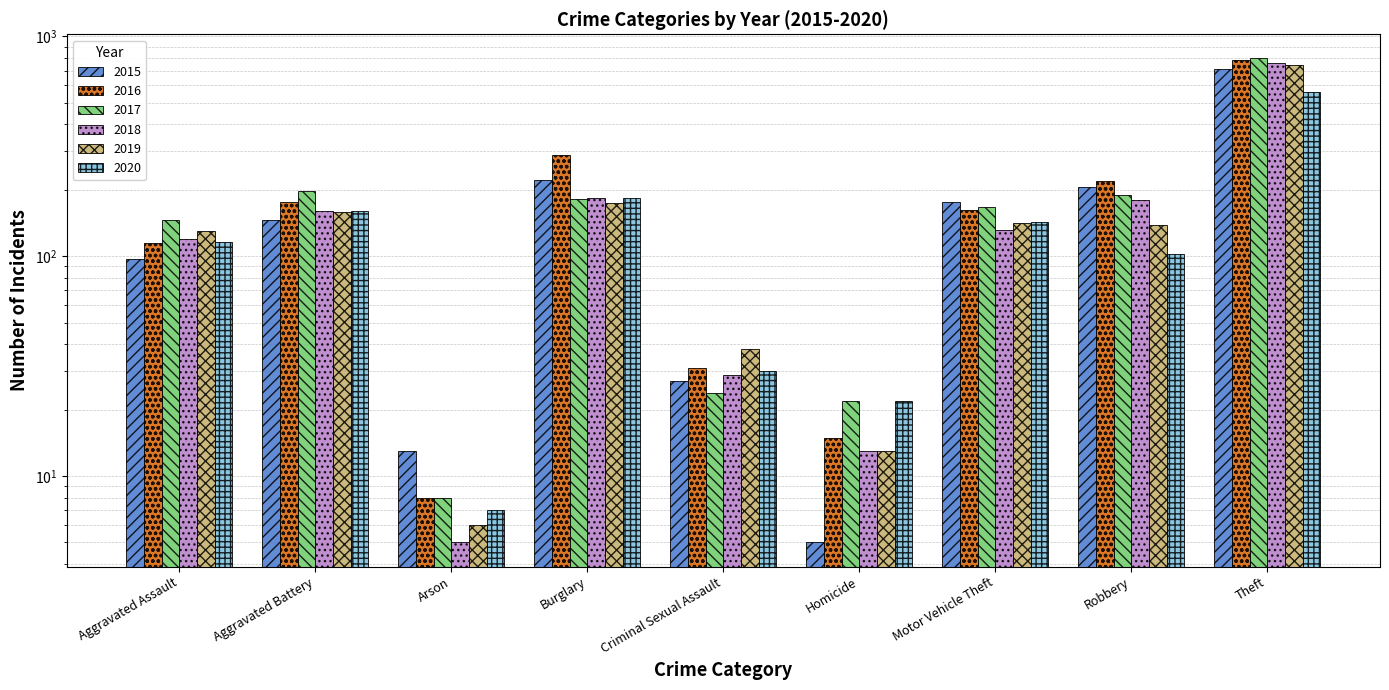

Where does the 2016 series first go above 163?

Aggravated Battery